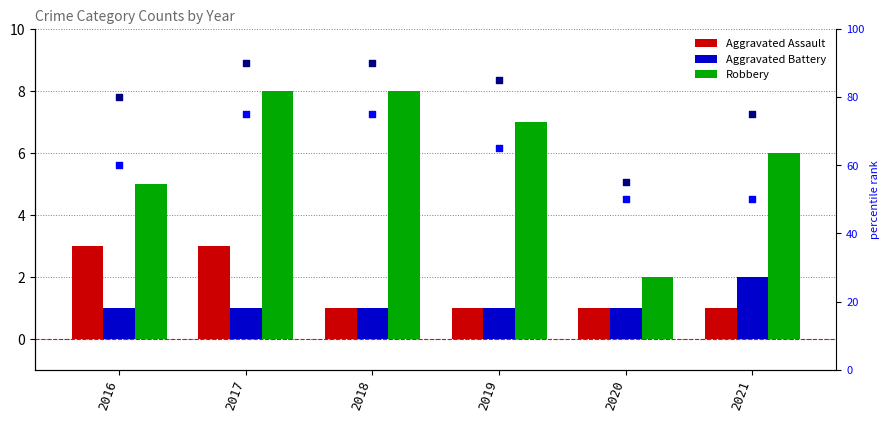

At how many categories does at least one series exceed 49?

6